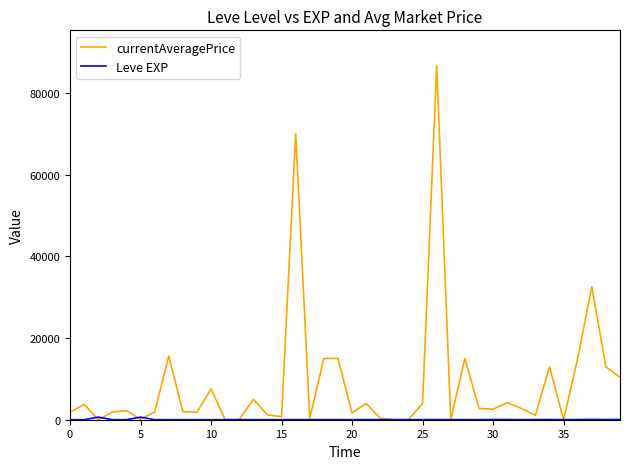

Which series has the widest spread of values?

currentAveragePrice